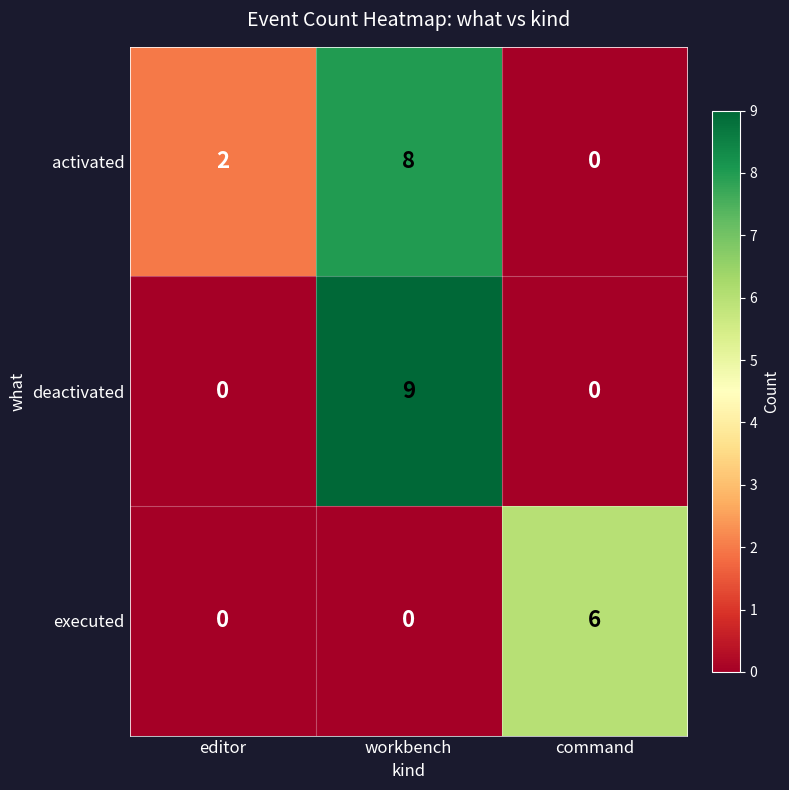

Reading left to right, what are all the values shown in this chart?

activated: editor=2	workbench=8	command=0
deactivated: editor=0	workbench=9	command=0
executed: editor=0	workbench=0	command=6